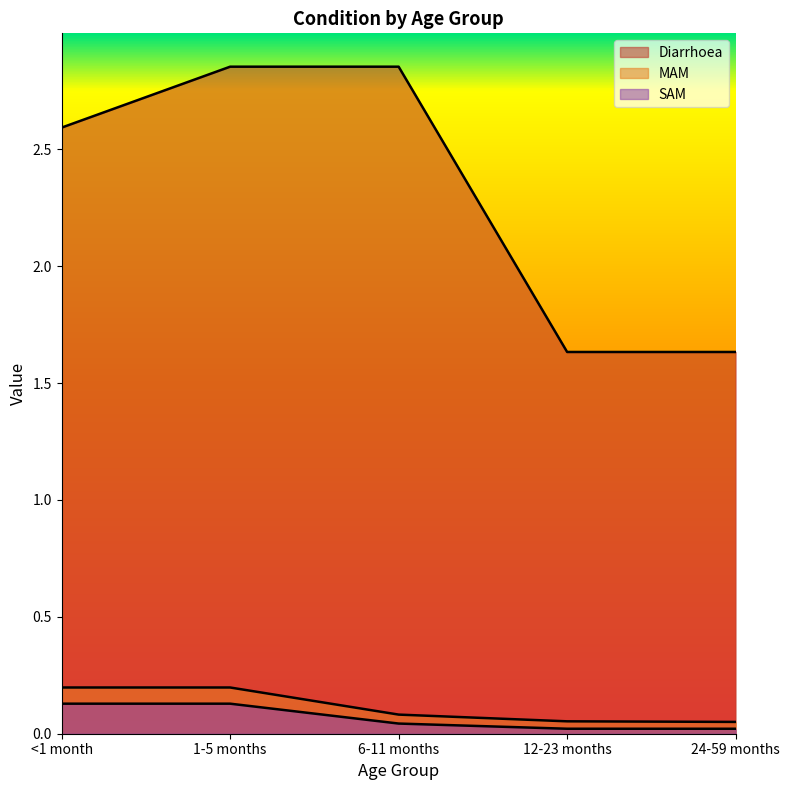

True or false: Diarrhoea and SAM cross at least once.

False